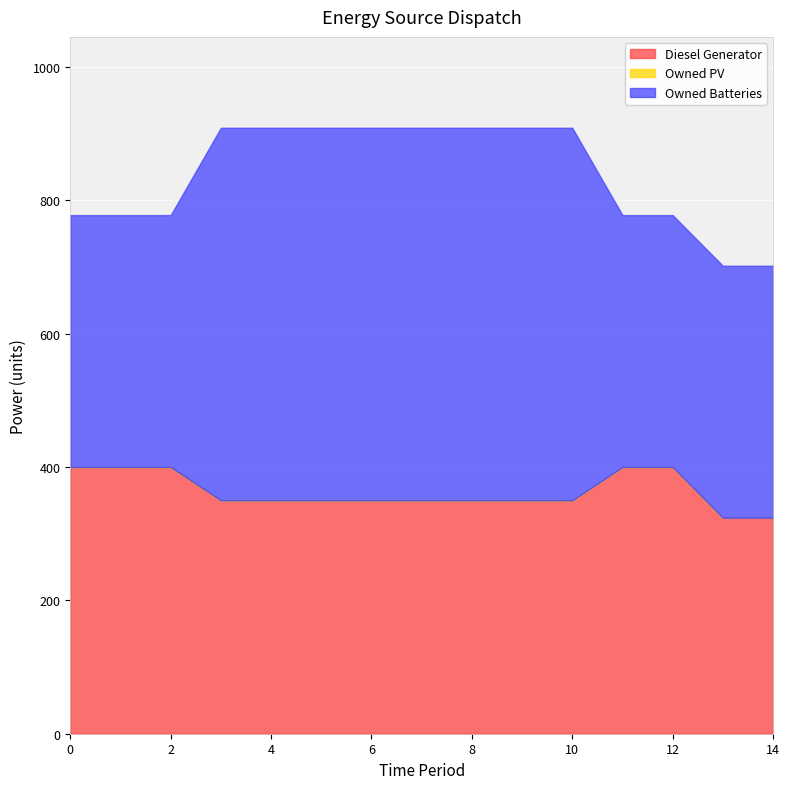

What is the value of the Owned Batteries point at the 1st from the left?

378